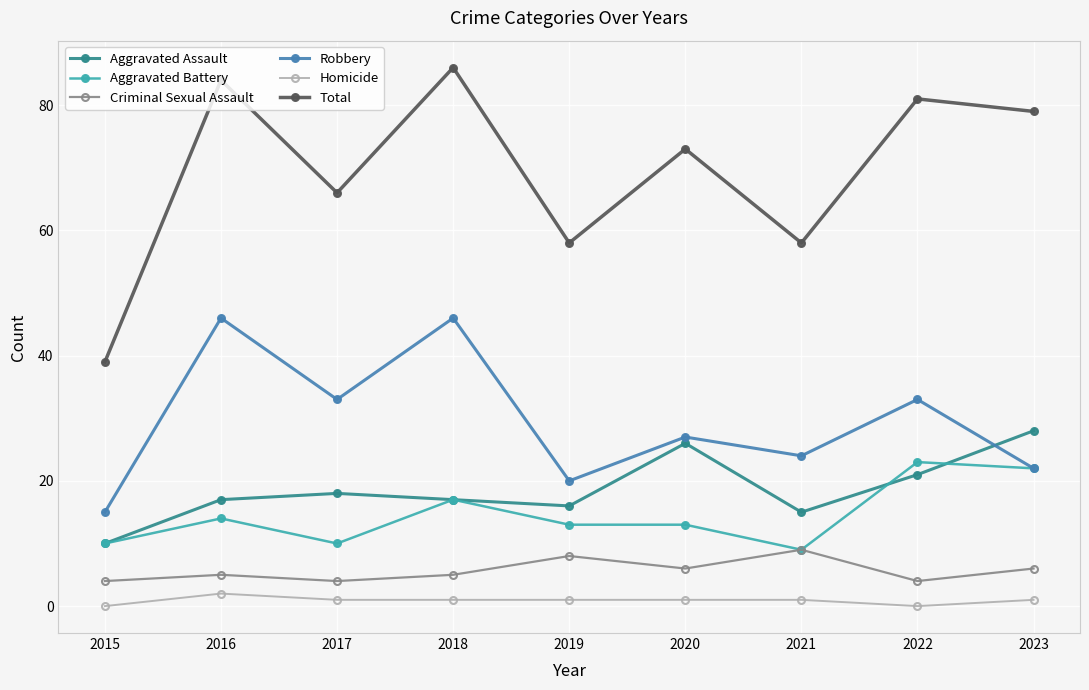

Is the value of Total at 2016 greater than the value of Robbery at 2023?

Yes